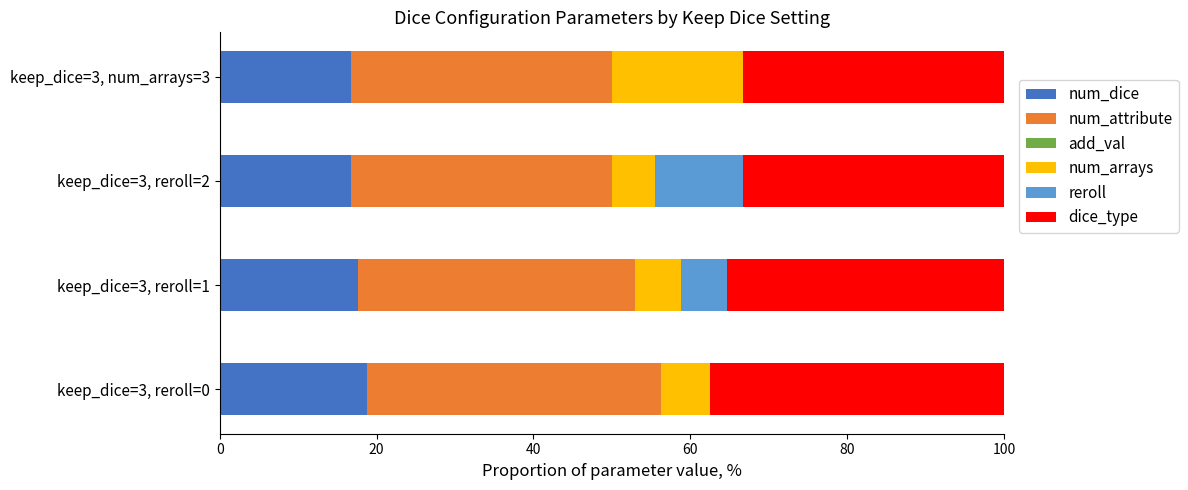

What is the total value across all series at keep_dice=3, reroll=0?

100.0